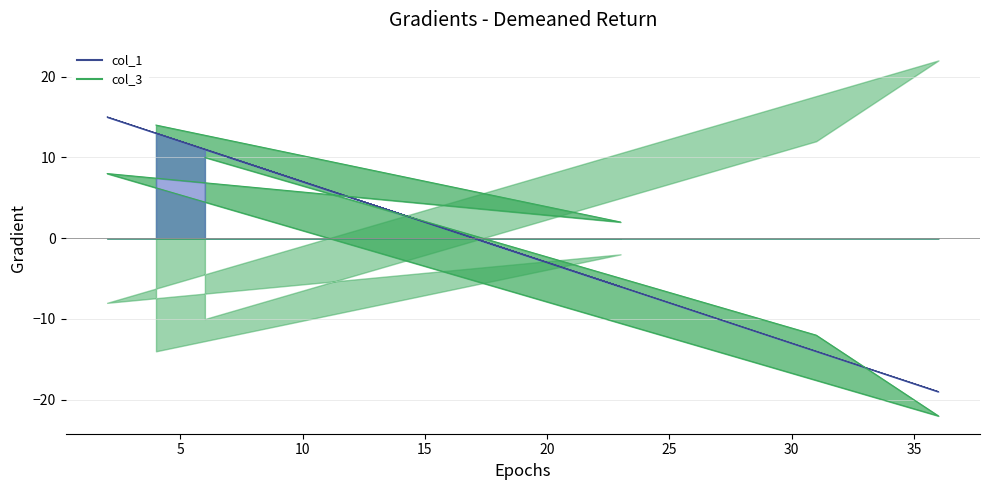

At which category does col_3_line reach its first local valley?

5